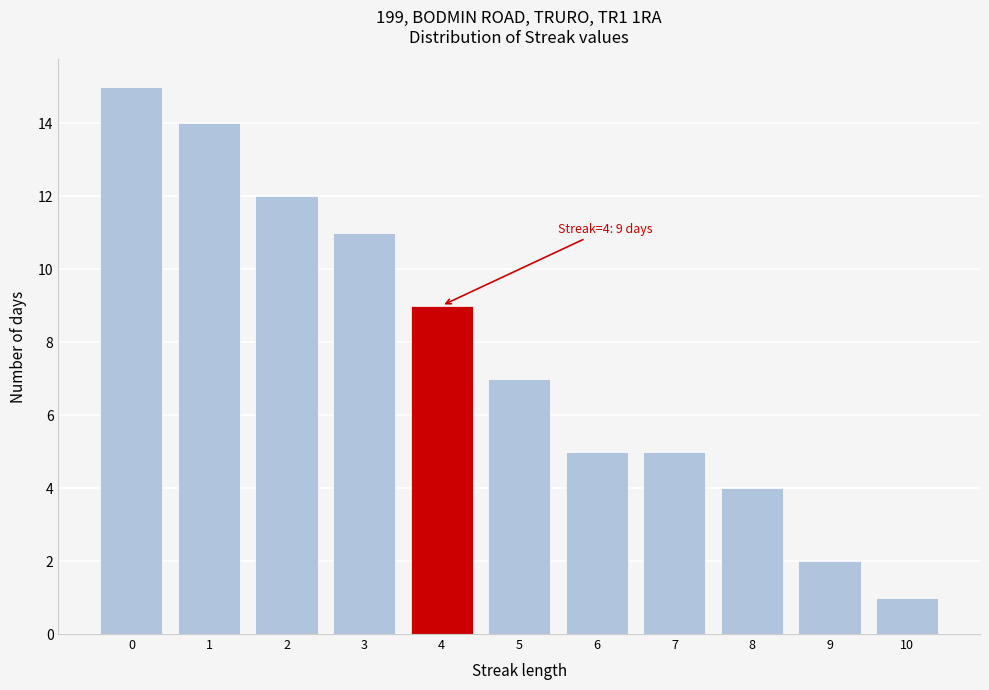

Reading left to right, list all the values displayed in this chart.

0=15	1=14	2=12	3=11	4=9	5=7	6=5	7=5	8=4	9=2	10=1